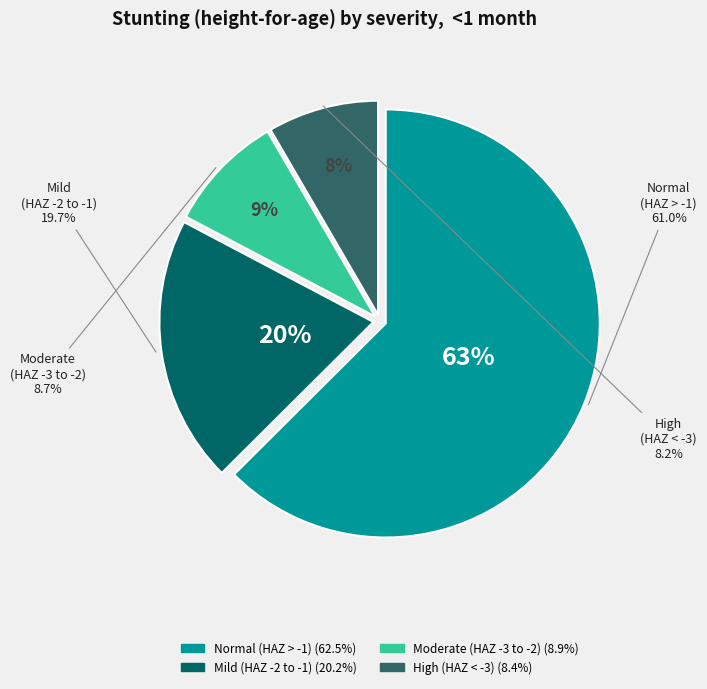

Is it true that Normal (HAZ-score > -1) is 63% of the pie?

True